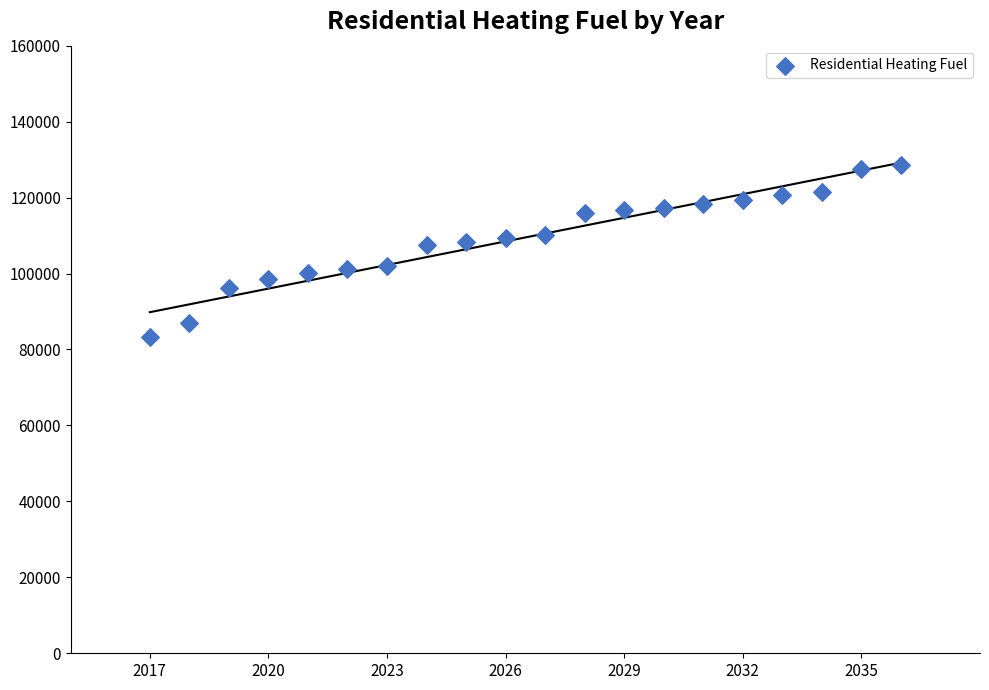

What is the range of Y values (max minus min)?

45256.4